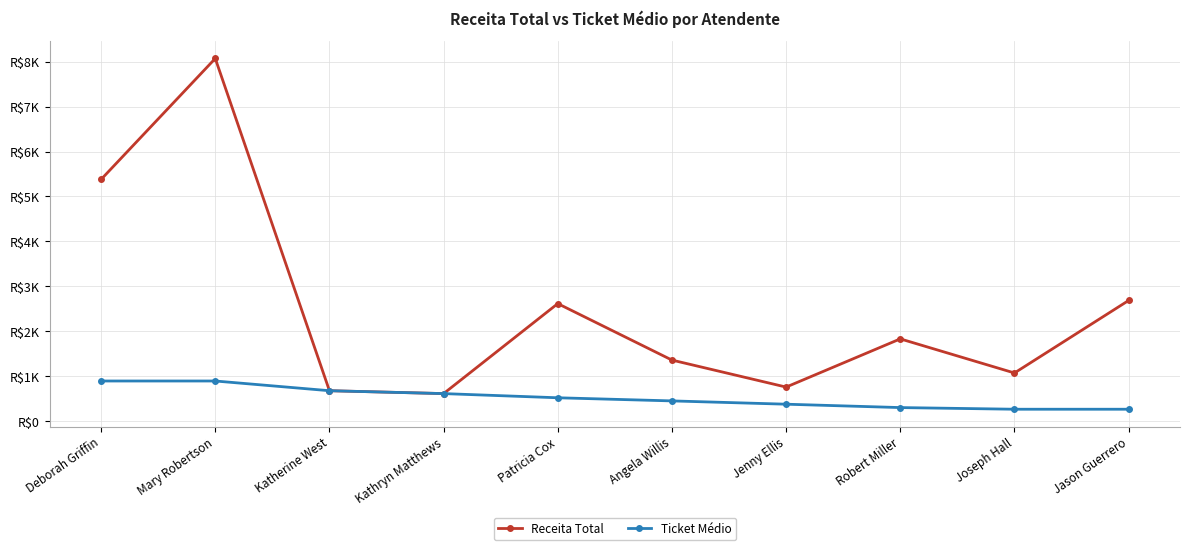

What is the total value across all series at Mary Robertson?

8965.8